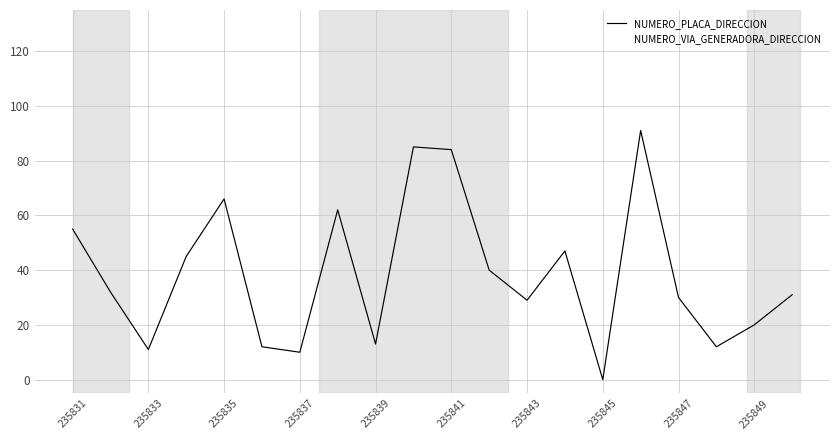

How many intersections are there between NUMERO_VIA_GENERADORA_DIRECCION and NUMERO_PLACA_DIRECCION?

11